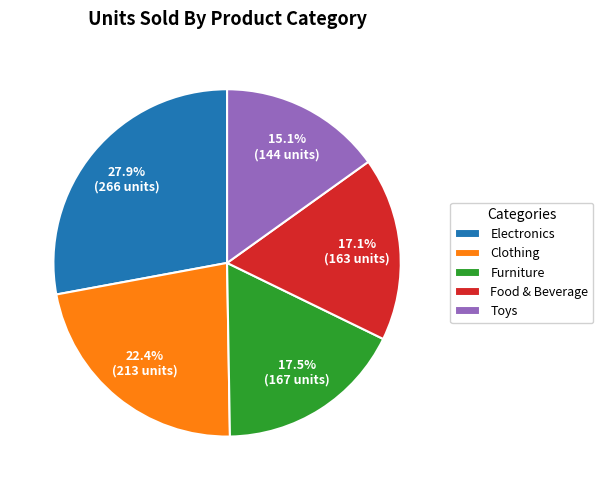

Is Electronics the majority of the pie?

No